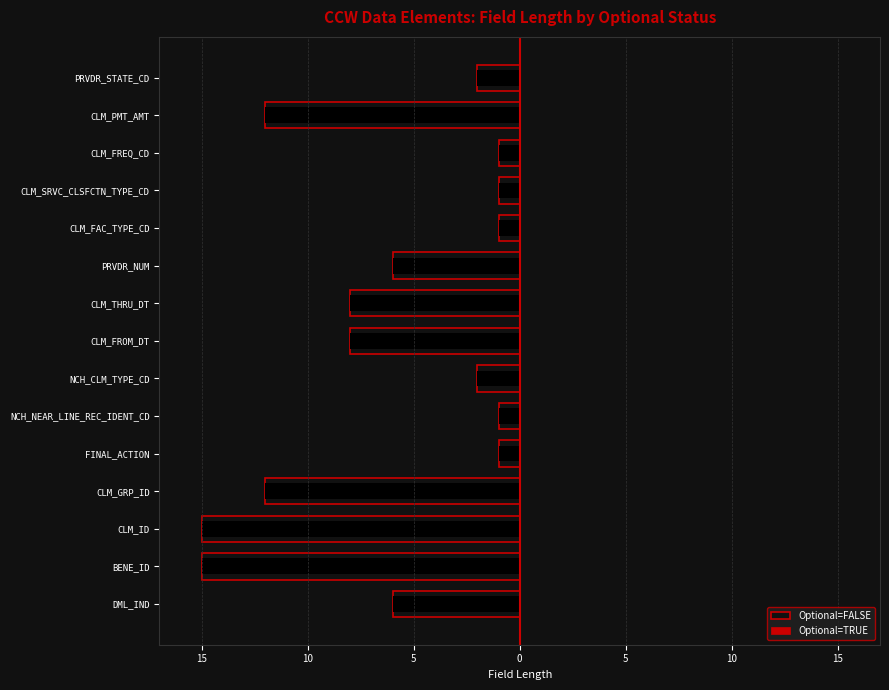

How many distinct data groups are displayed?

2